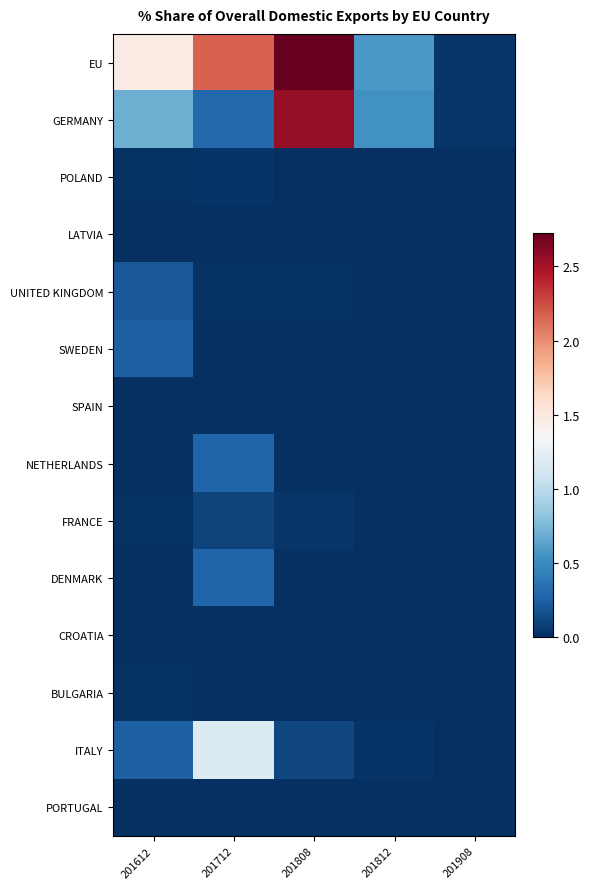

Reading right to left, transcribe all the data shown in this chart.

EU: 201908=0.0	201812=0.6	201808=2.7	201712=2.2	201612=1.5
GERMANY: 201908=0.0	201812=0.5	201808=2.6	201712=0.3	201612=0.7
POLAND: 201908=0.0	201812=0.0	201808=0.0	201712=0.0	201612=0.0
LATVIA: 201908=0.0	201812=0.0	201808=0.0	201712=0.0	201612=0.0
UNITED KINGDOM: 201908=0.0	201812=0.0	201808=0.0	201712=0.0	201612=0.2
SWEDEN: 201908=0.0	201812=0.0	201808=0.0	201712=0.0	201612=0.2
SPAIN: 201908=0.0	201812=0.0	201808=0.0	201712=0.0	201612=0.0
NETHERLANDS: 201908=0.0	201812=0.0	201808=0.0	201712=0.3	201612=0.0
FRANCE: 201908=0.0	201812=0.0	201808=0.0	201712=0.1	201612=0.0
DENMARK: 201908=0.0	201812=0.0	201808=0.0	201712=0.3	201612=0.0
CROATIA: 201908=0.0	201812=0.0	201808=0.0	201712=0.0	201612=0.0
BULGARIA: 201908=0.0	201812=0.0	201808=0.0	201712=0.0	201612=0.0
ITALY: 201908=0.0	201812=0.0	201808=0.1	201712=1.2	201612=0.2
PORTUGAL: 201908=0.0	201812=0.0	201808=0.0	201712=0.0	201612=0.0